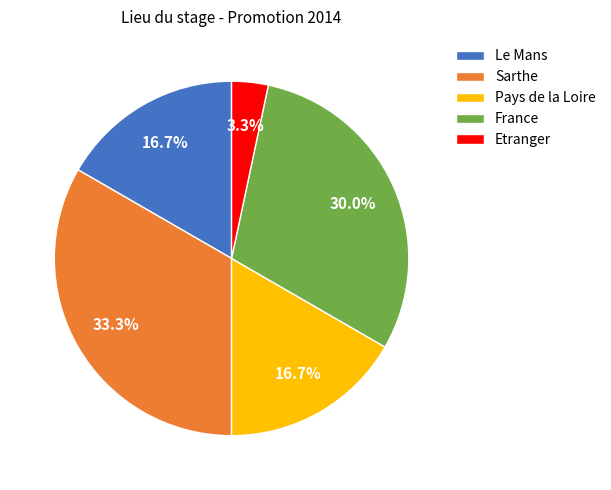

To the nearest percent, what is the average slice percentage?

20%